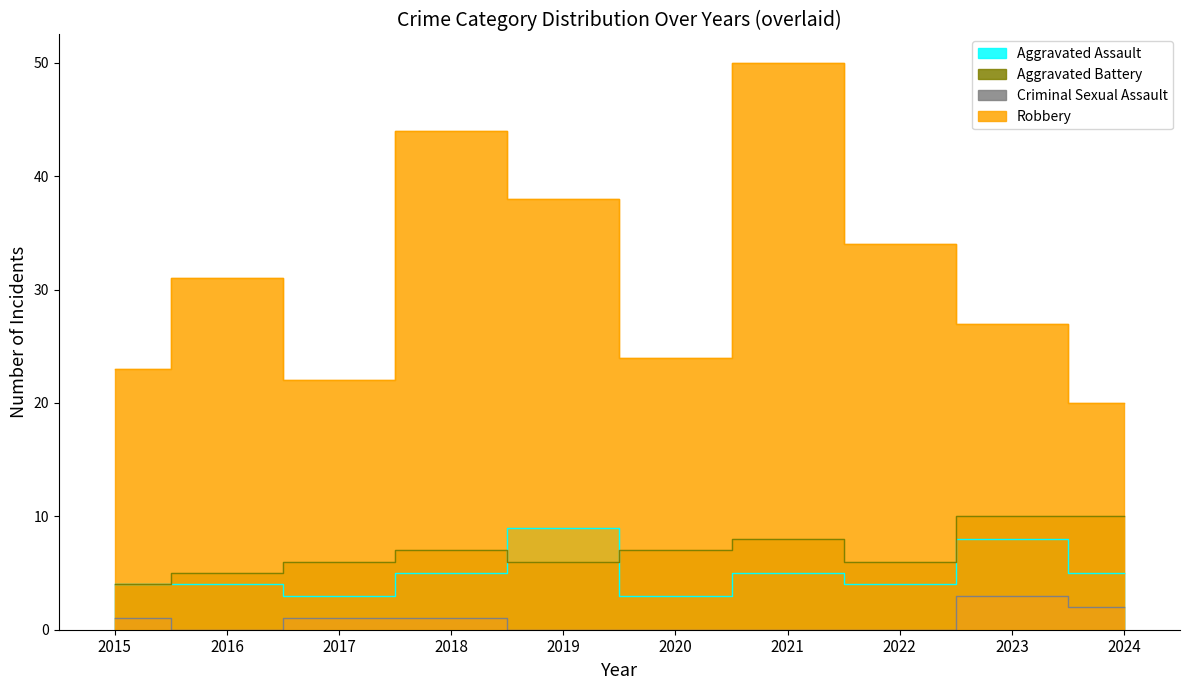

Where do Aggravated Battery and Aggravated Assault first cross each other?

2018 and 2019